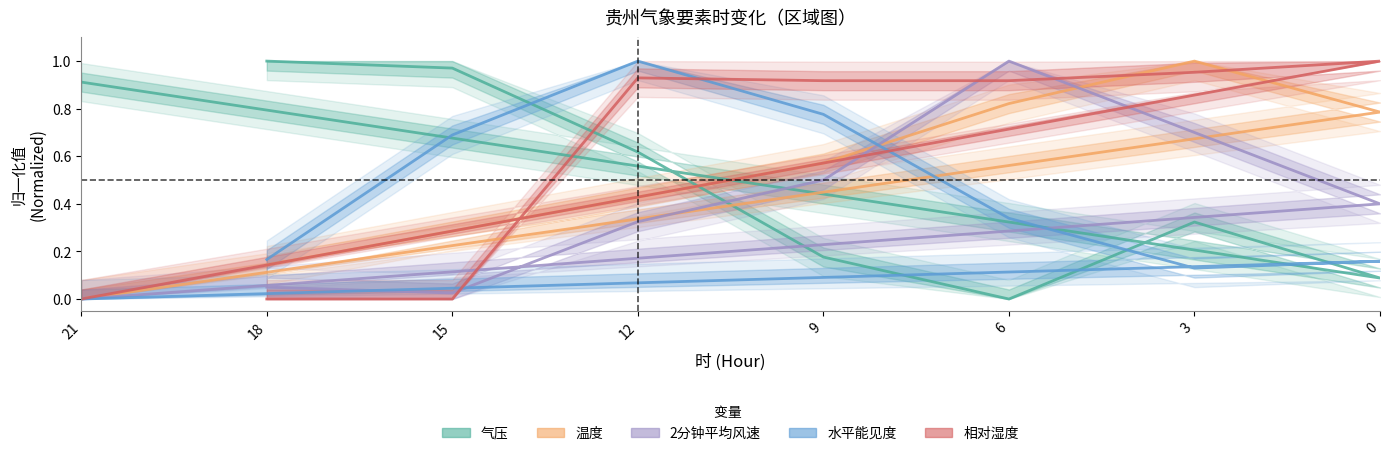

At which label does 相对湿度 reach its minimum?

21